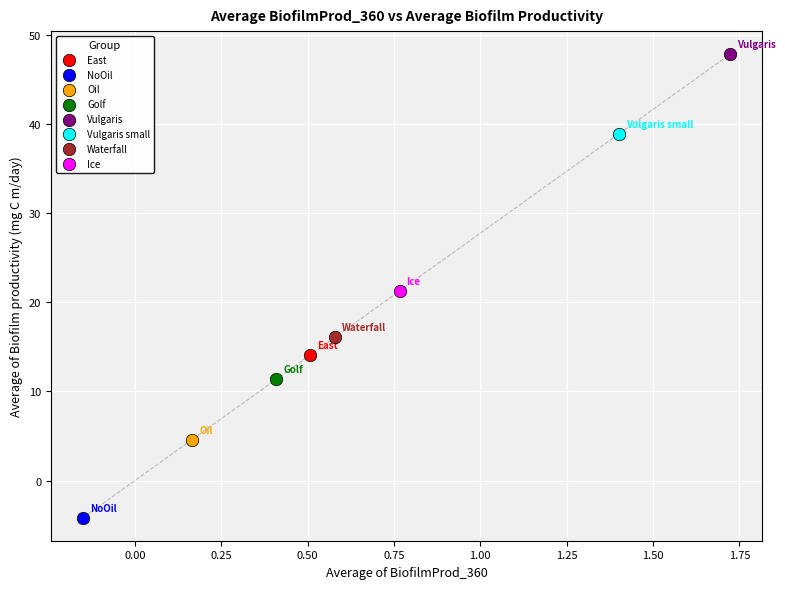

Which series reaches the minimum Y coordinate?

NoOil